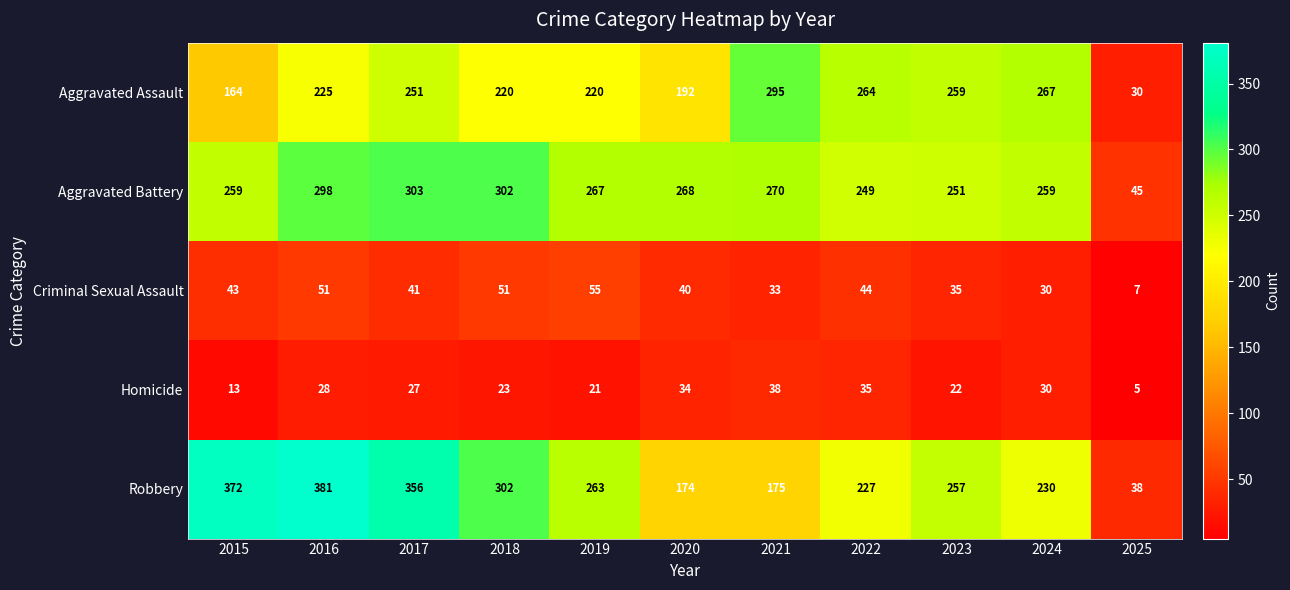

What is the smallest value displayed?

5